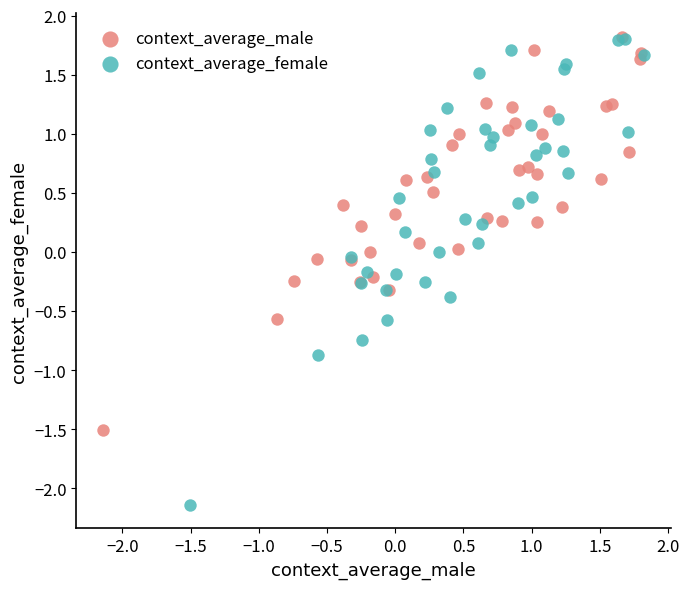

Which series contains the lowest Y value?

context_average_female